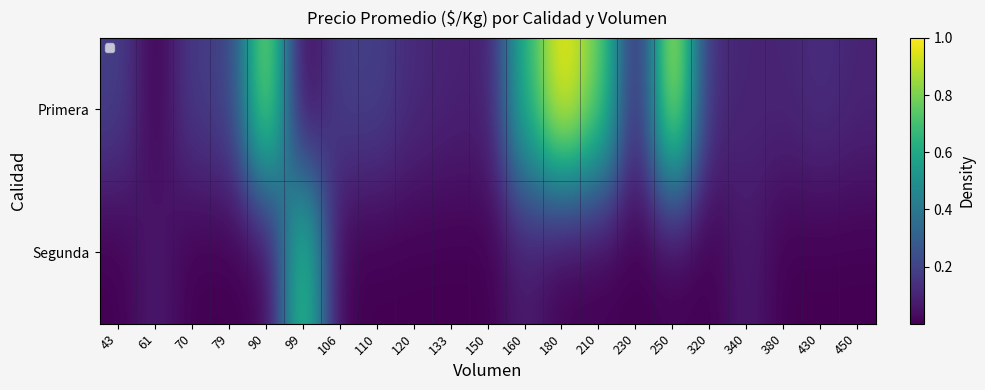

Is the value of Segunda at 380 greater than the value of Primera at 180?

No